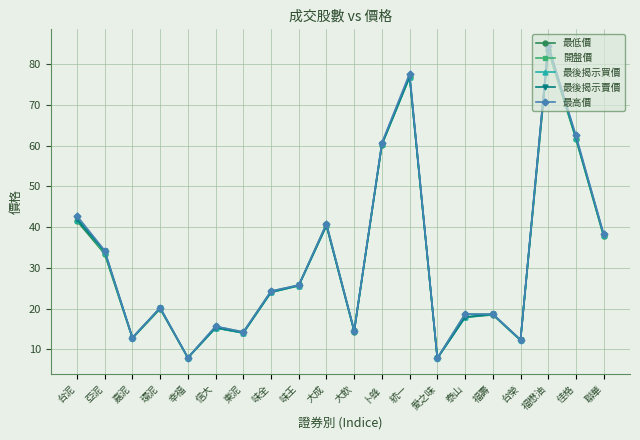

The 最後揭示賣價 series shows 46.0 at 味王. True or false?

False